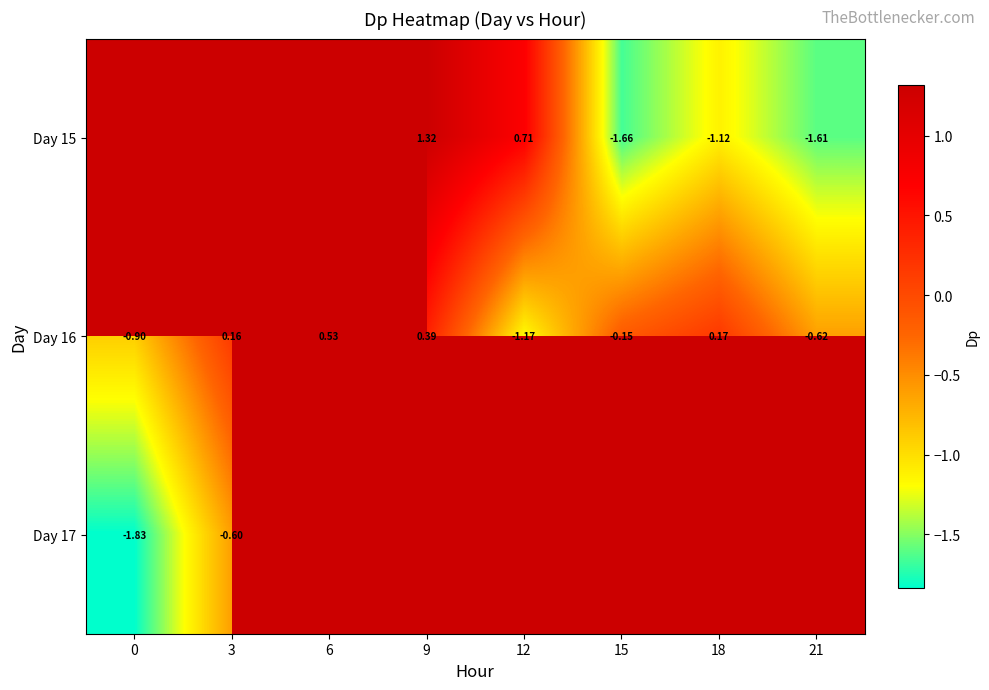

What is the spread (max minus min) of values at 9?

0.9